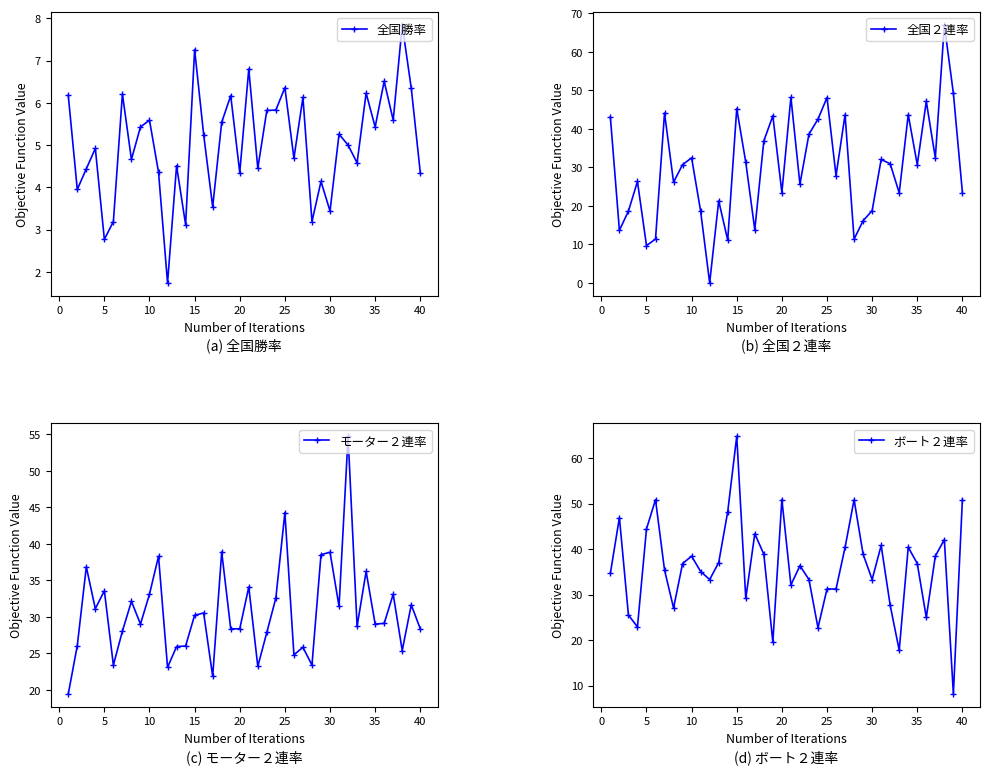

True or false: 全国勝率 has more than 1 interior local peaks.

True